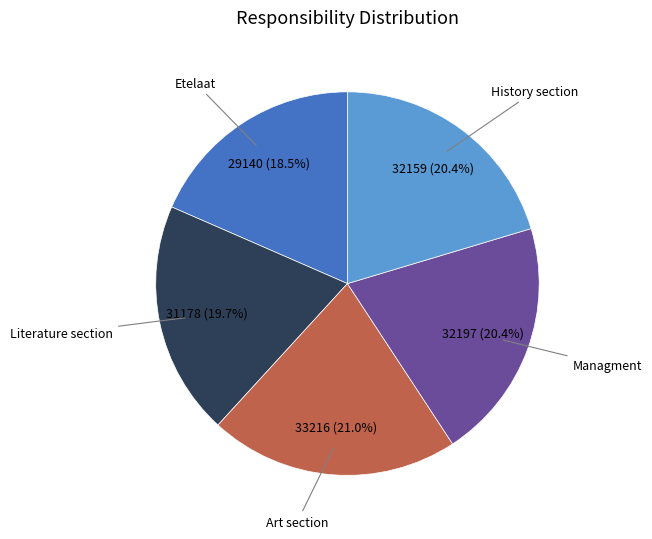

To the nearest percent, what is the combined percentage of Managment and Literature section?

40%